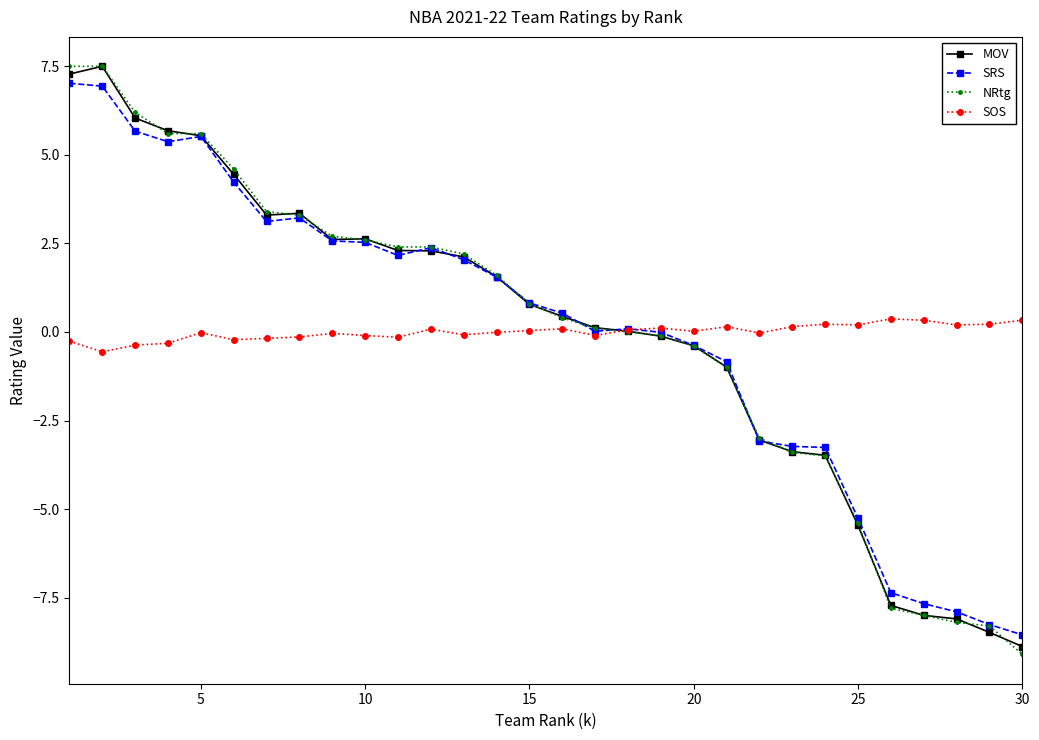

What is the greatest value displayed?

7.5